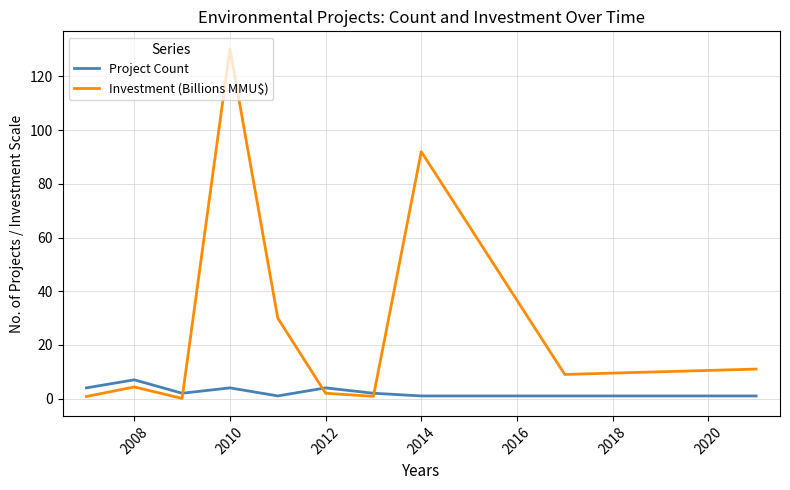

After their last crossing, which series has the higher values: Project Count or Investment (Billions MMU$)?

Investment (Billions MMU$)